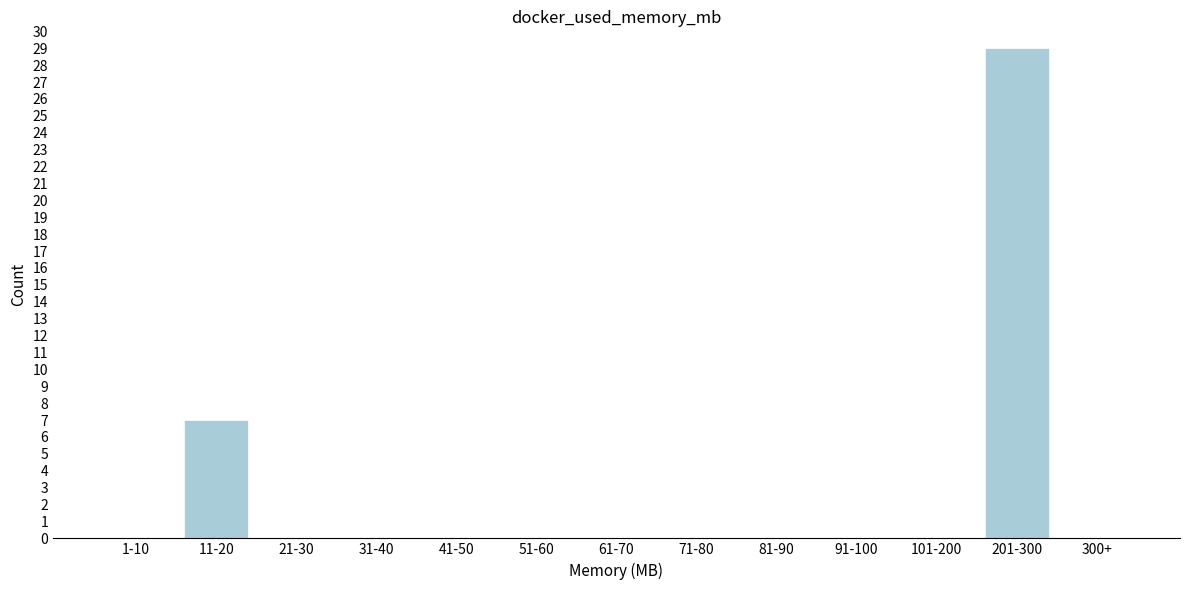

Reading left to right, what are all the values shown in this chart?

1-10=0	11-20=7	21-30=0	31-40=0	41-50=0	51-60=0	61-70=0	71-80=0	81-90=0	91-100=0	101-200=0	201-300=29	300+=0